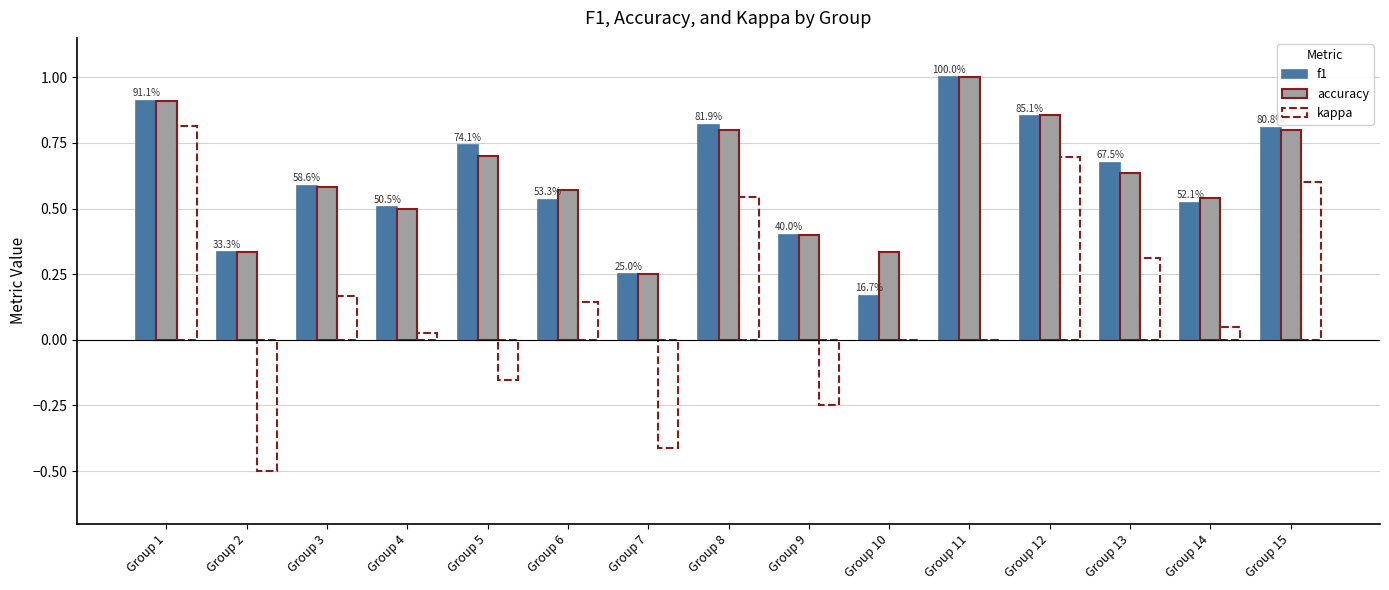

What is the total value across all series at Group 1?

2.6